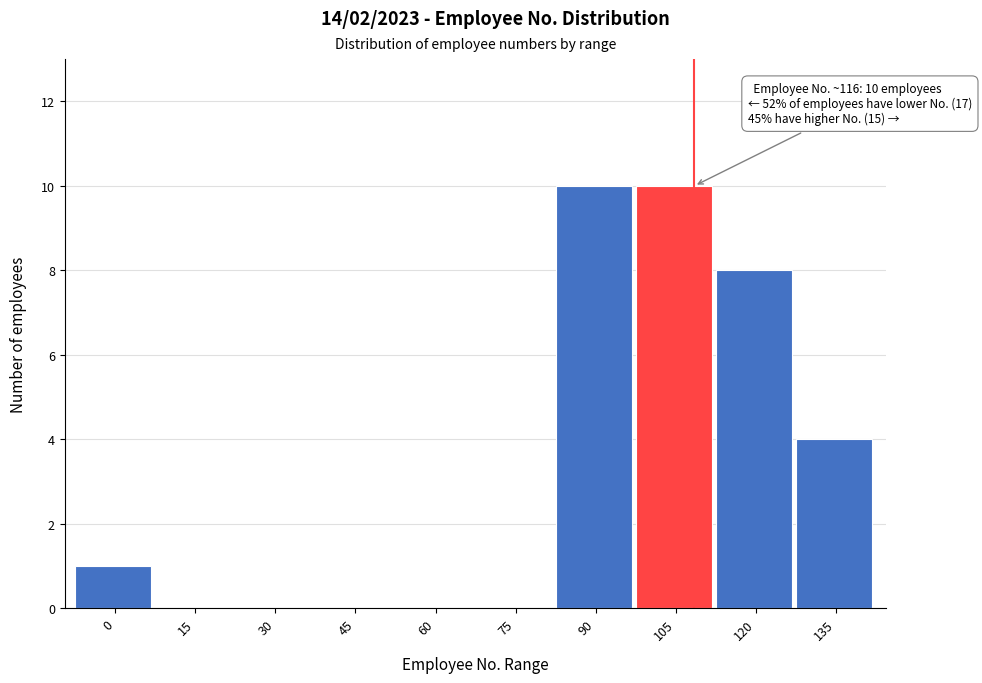

Reading left to right, transcribe all the data shown in this chart.

0=1	15=0	30=0	45=0	60=0	75=0	90=10	105=10	120=8	135=4